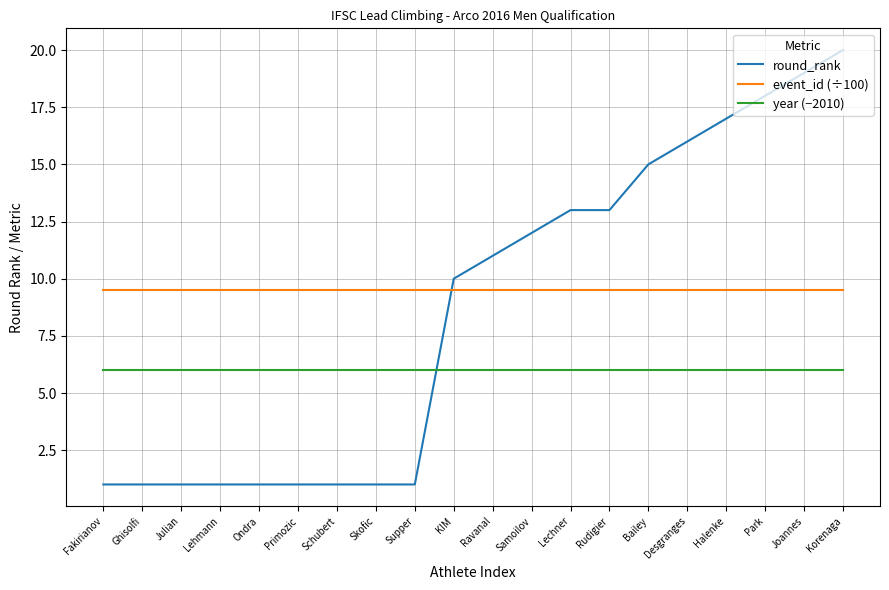

Does the chart display data point markers on the line(s)?

No